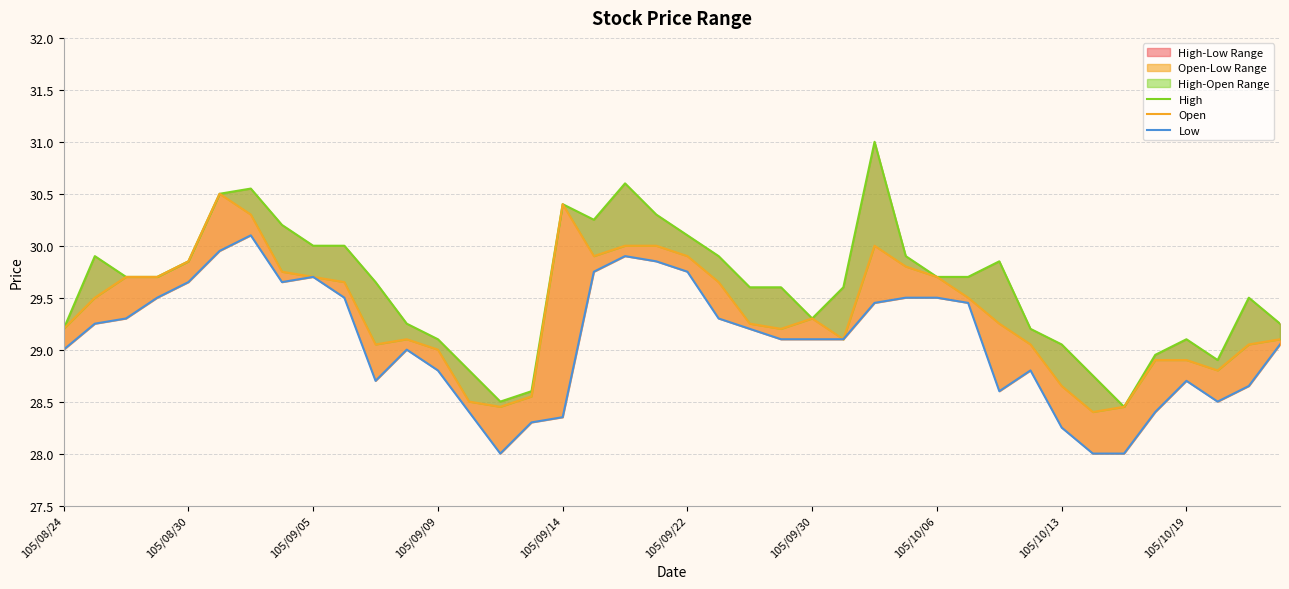

True or false: Open and High cross at least once.

False